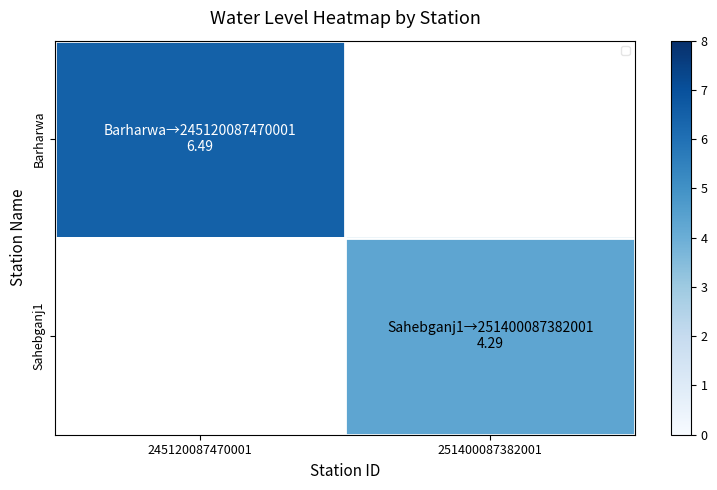

At how many categories does at least one series exceed 4?

2